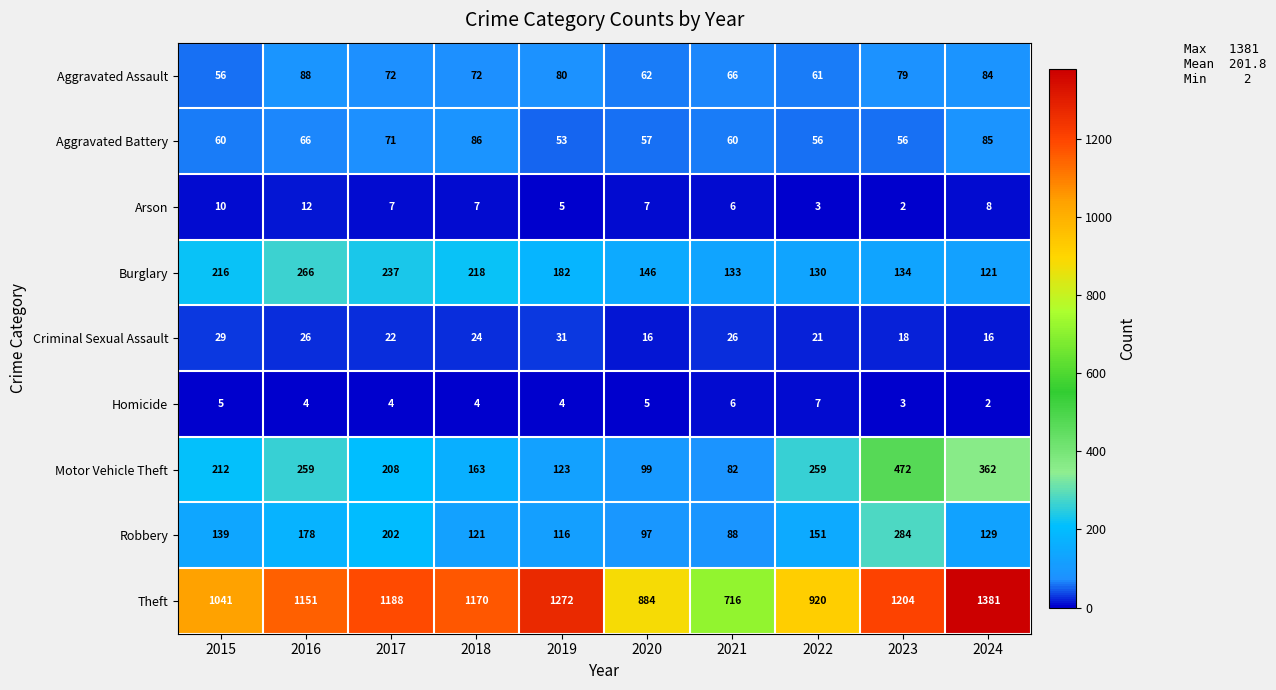

At which category is the sum across all series the highest?

2023